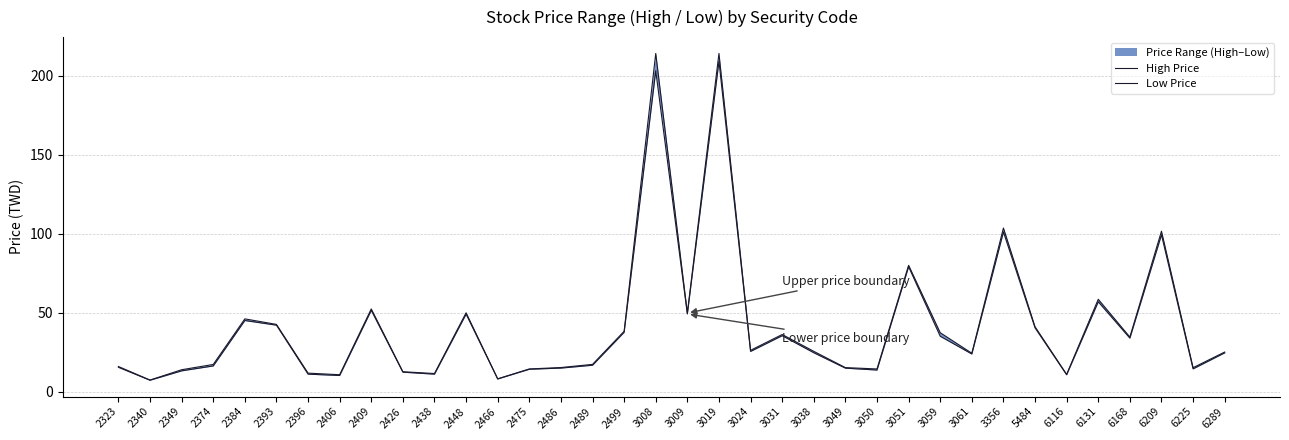

What is the difference between the second highest and second lowest values in the High Price series?

205.9